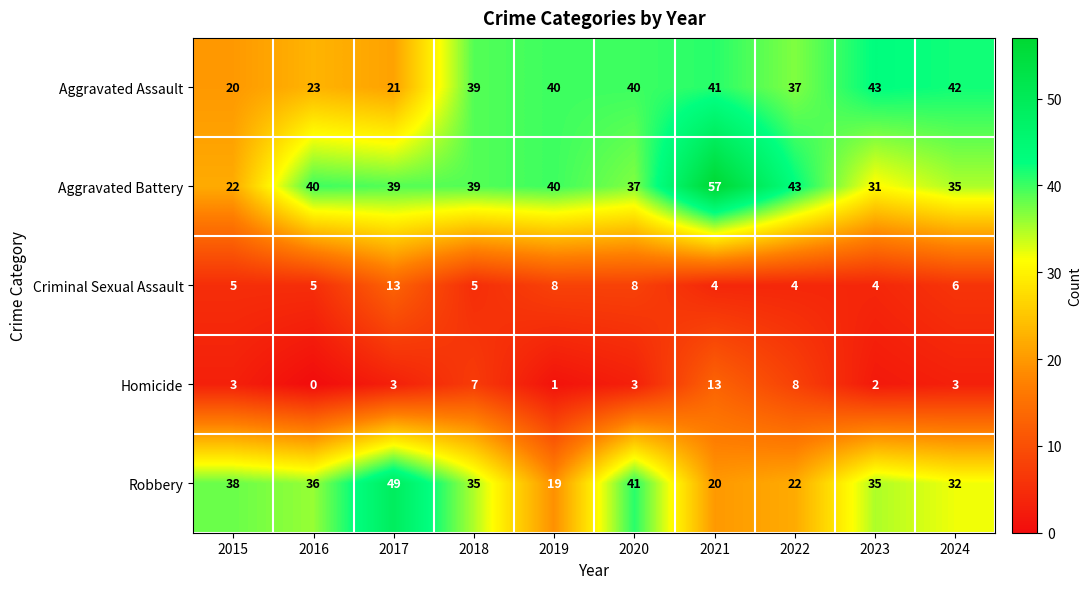

At 2020, list the series in order from smallest to largest.

Homicide, Criminal Sexual Assault, Aggravated Battery, Aggravated Assault, Robbery